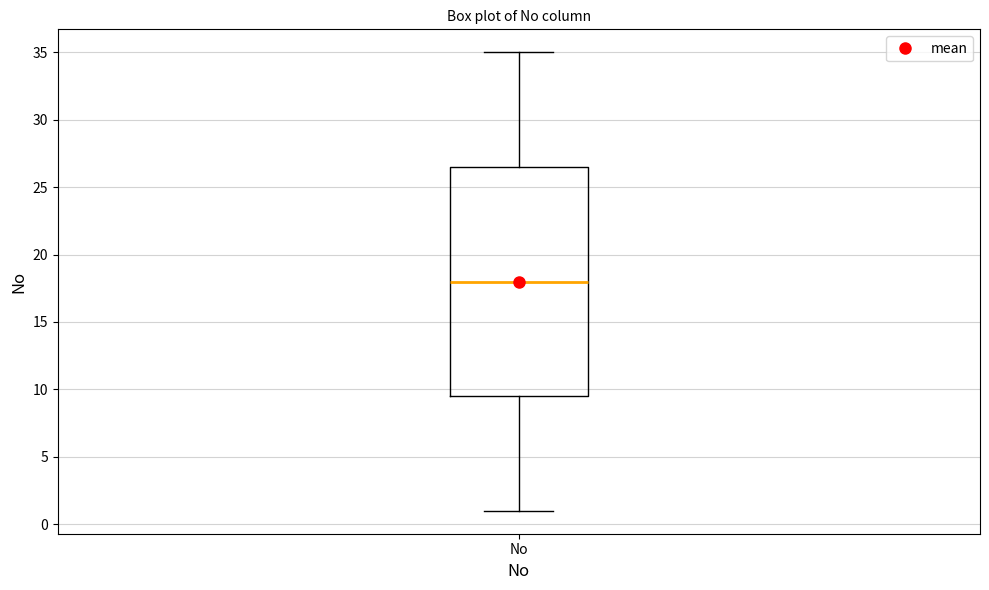

Transcribe this box plot: give where the median line is, the range the box spans, and where the two whiskers end, as read against the y-axis. The values are not printed on the chart, so give them approximately, as read against the axis.

median 18.0, box 9.5 to 26.5, whiskers 1.0 to 35.0